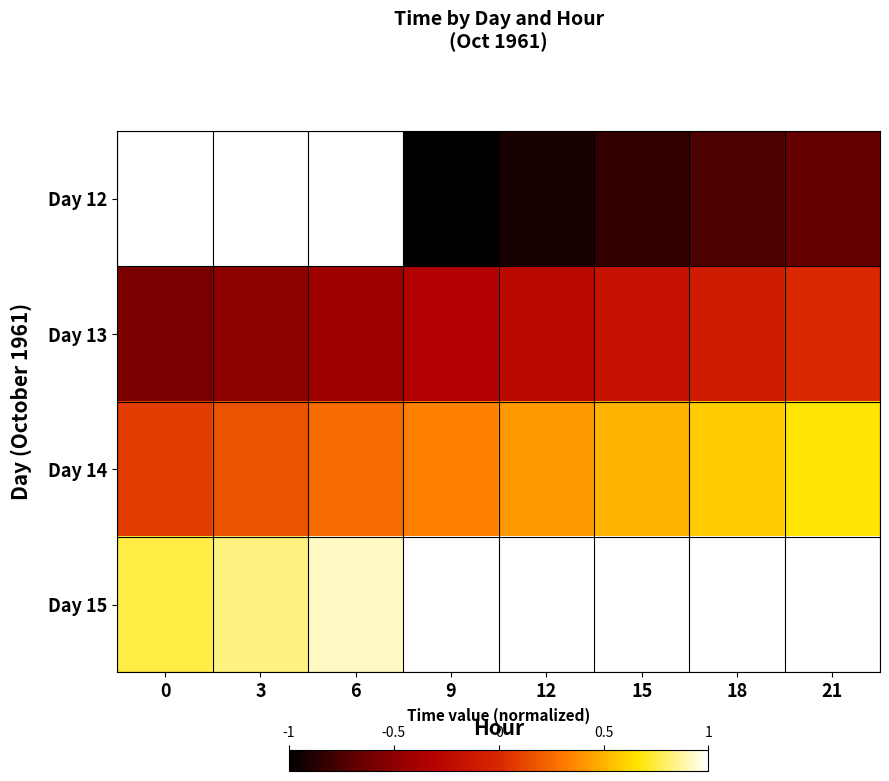

Rank the categories by Day 14 value from lowest to highest.

0, 3, 6, 9, 12, 15, 18, 21